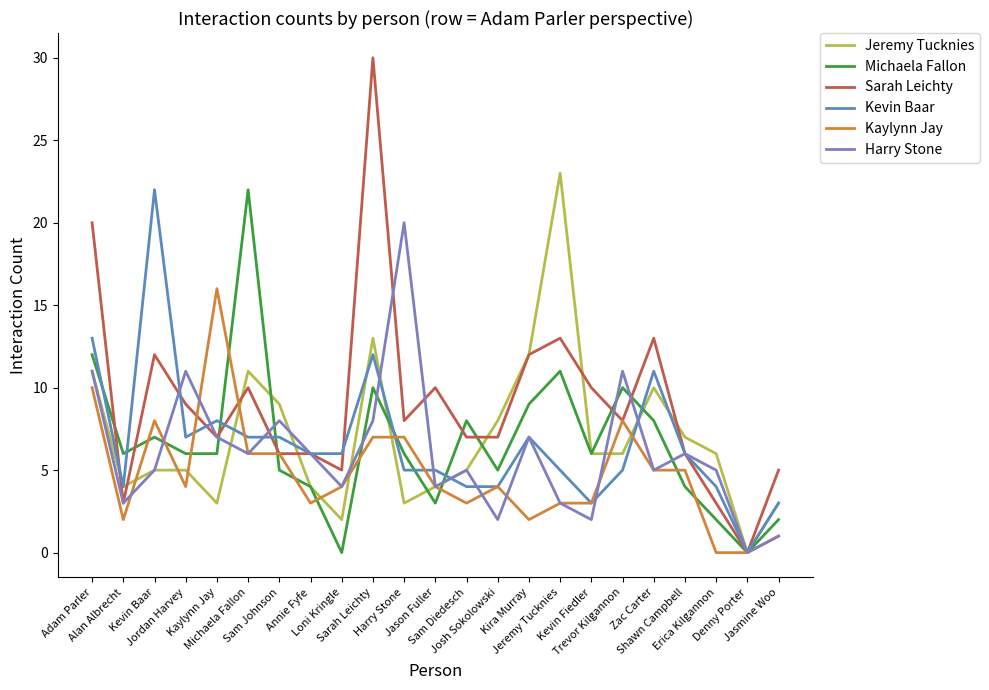

List the series in order of their peak value, lowest first.

Kaylynn Jay, Harry Stone, Michaela Fallon, Kevin Baar, Jeremy Tucknies, Sarah Leichty